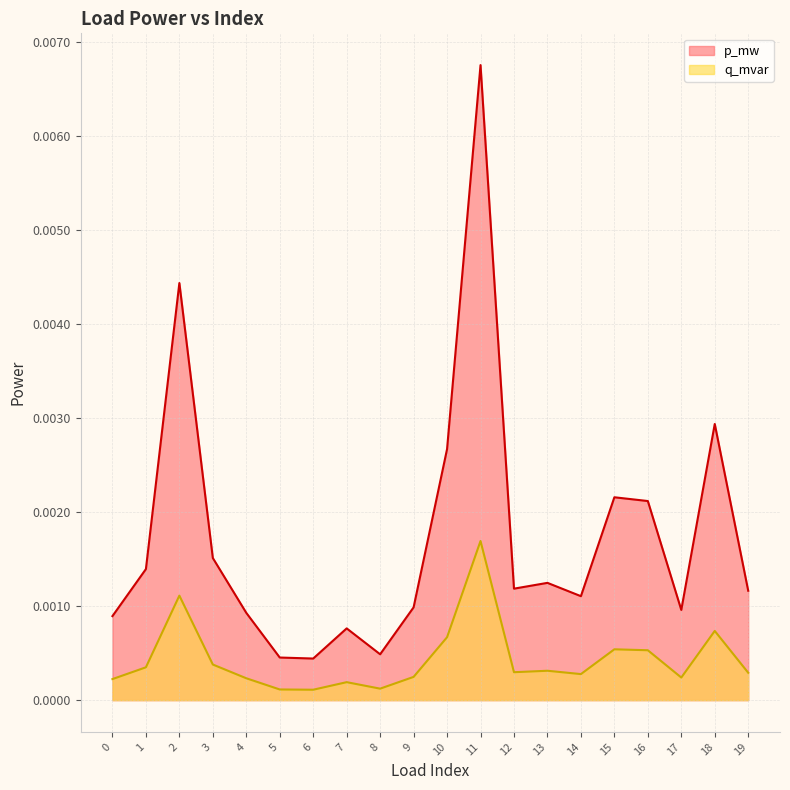

True or false: p_mw and q_mvar cross at least once.

False